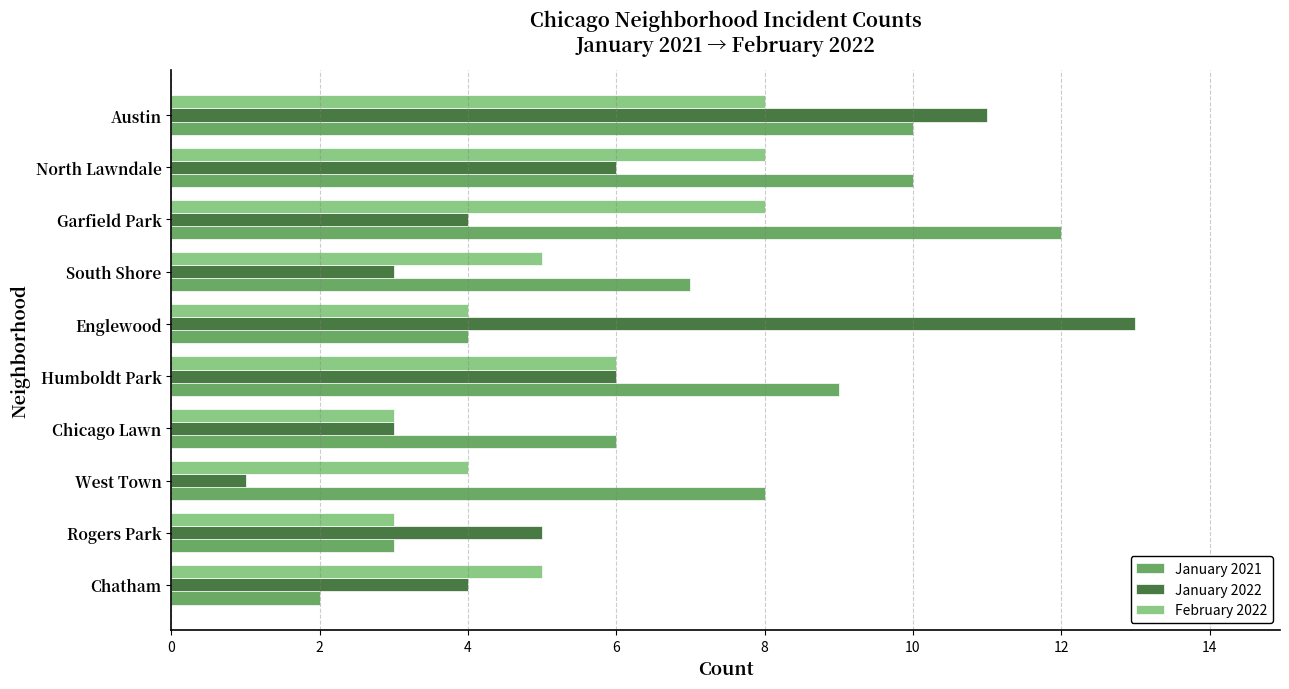

At West Town, list the series in order from largest to smallest.

January 2021, February 2022, January 2022